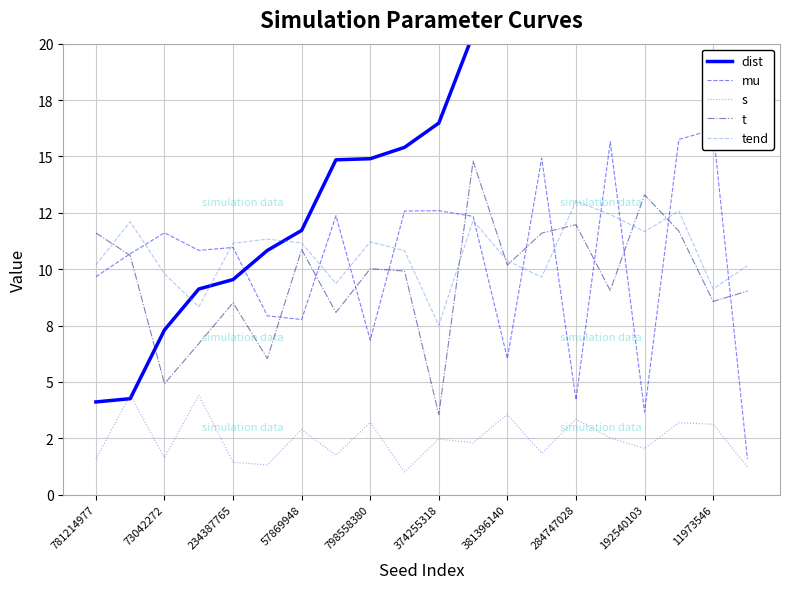

Which series has the largest range (max minus min)?

dist